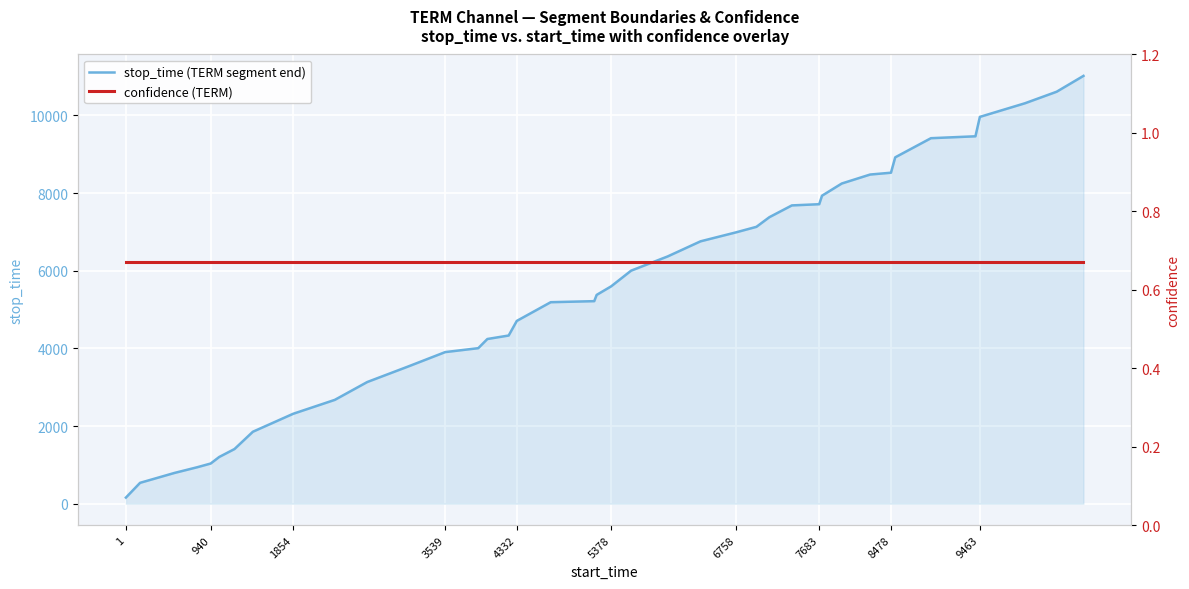

Reading right to left, extract all data points from this chart.

stop_time (TERM segment end): 11018.0	10610.0	10313.0	9962.0	9462.0	9413.0	8920.0	8524.0	8477.0	8246.0	7932.0	7713.0	7682.0	7379.0	7130.0	6986.0	6757.0	6367.0	6002.0	5598.0	5377.0	5216.0	5189.0	4707.0	4331.0	4241.0	4005.0	3904.0	3538.0	3133.0	2674.0	2315.0	1853.0	1407.0	1203.0	1034.0	939.0	791.0	537.0	157.0
confidence (TERM): 0.7	0.7	0.7	0.7	0.7	0.7	0.7	0.7	0.7	0.7	0.7	0.7	0.7	0.7	0.7	0.7	0.7	0.7	0.7	0.7	0.7	0.7	0.7	0.7	0.7	0.7	0.7	0.7	0.7	0.7	0.7	0.7	0.7	0.7	0.7	0.7	0.7	0.7	0.7	0.7